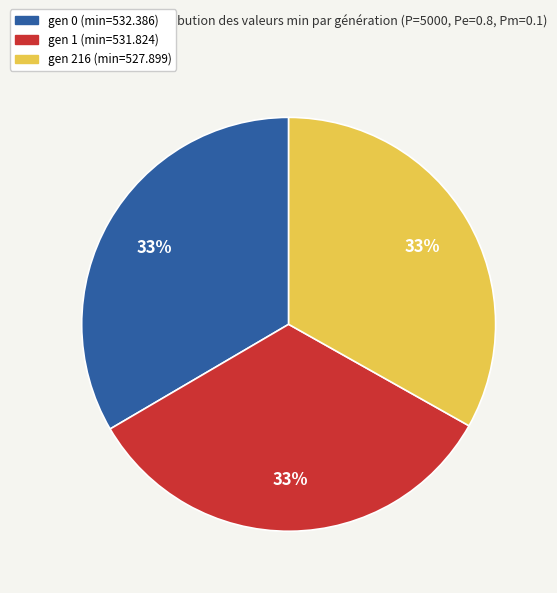

To the nearest percent, what portion does gen 0 (min=532.386) represent?

33%